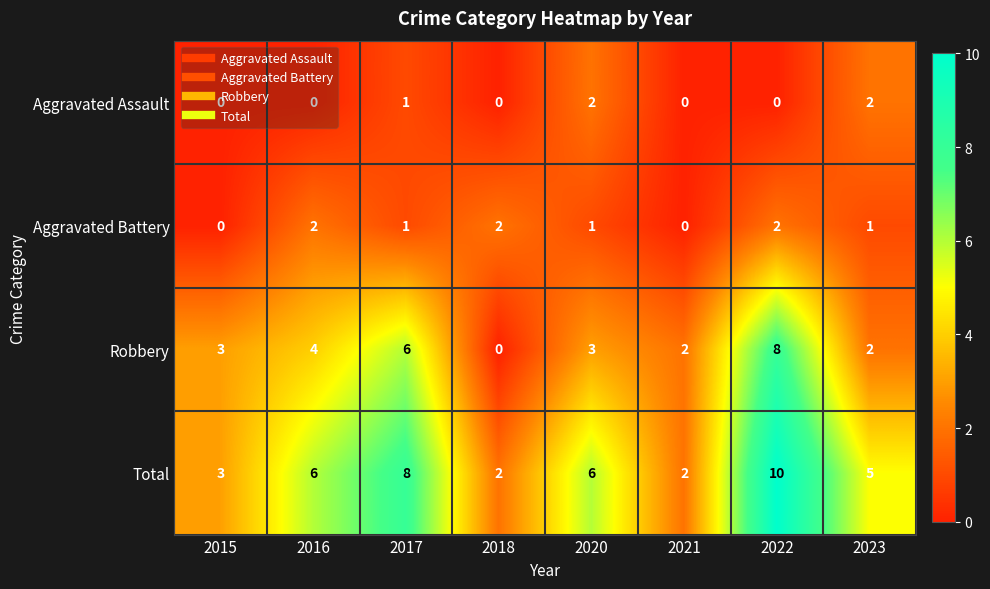

What is the sum of all Aggravated Battery values?

9